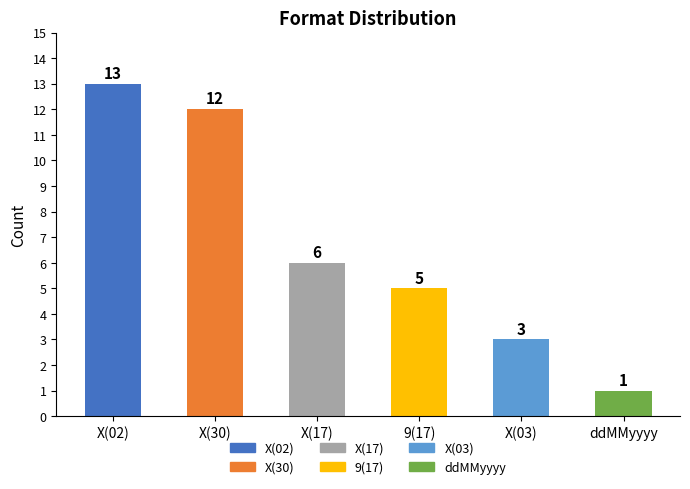

Where does the data first go above 6?

X(02)